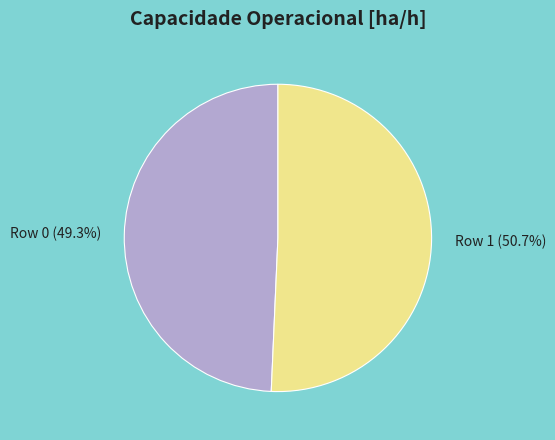

Between Row 0 and Row 1, which is larger?

Row 1